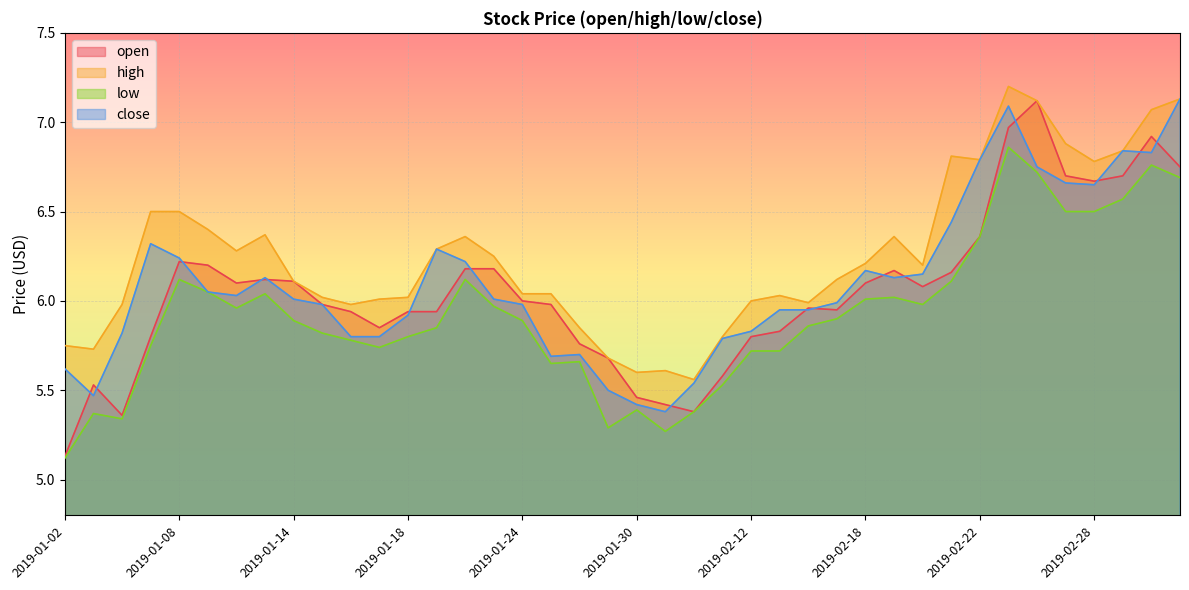

What is the value of the high point at the 40th from the left?

7.1